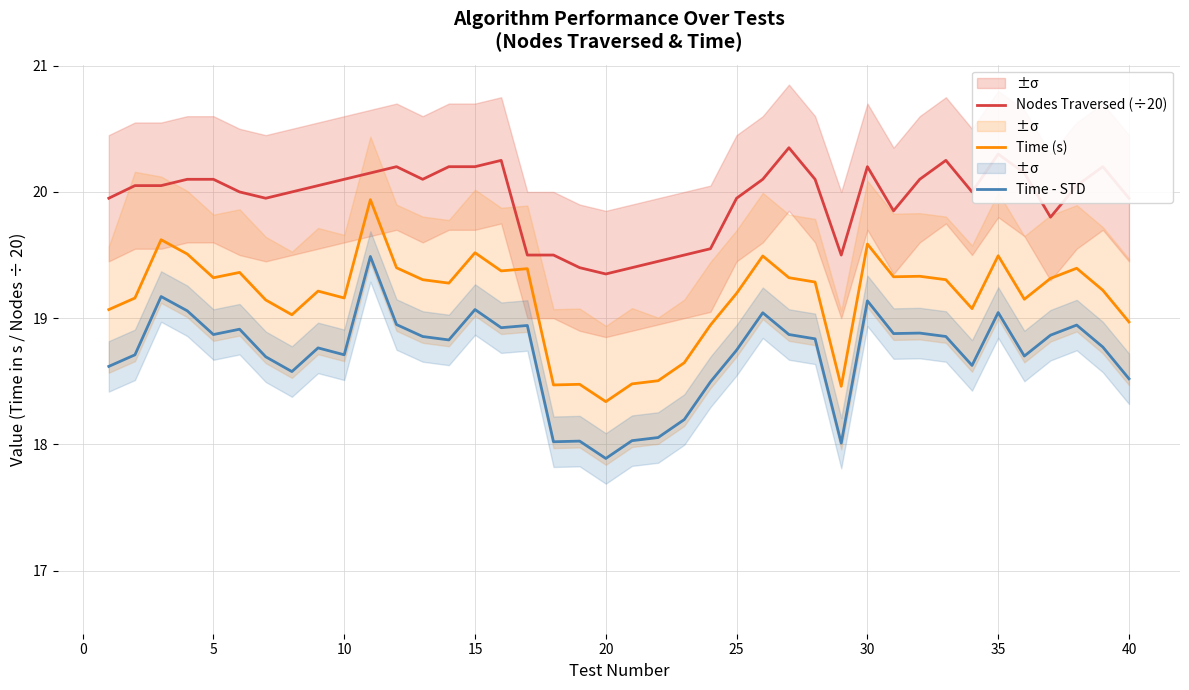

How many lines are shown in the chart?

3